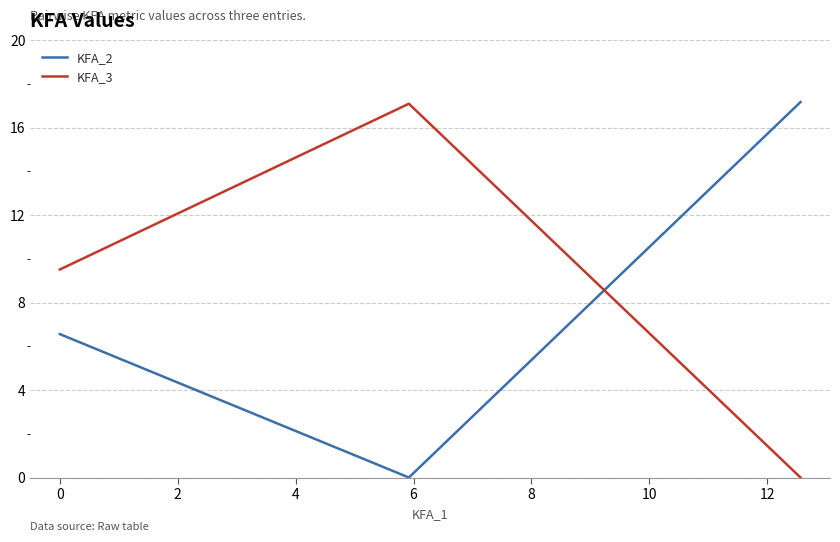

At how many categories does at least one series exceed 8?

3